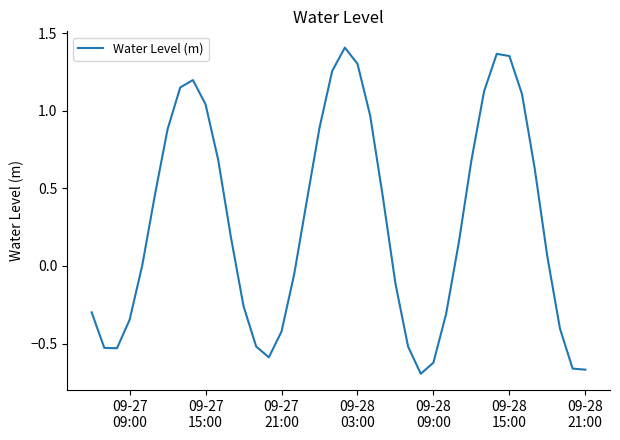

What is the difference between the maximum and minimum values?

2.1